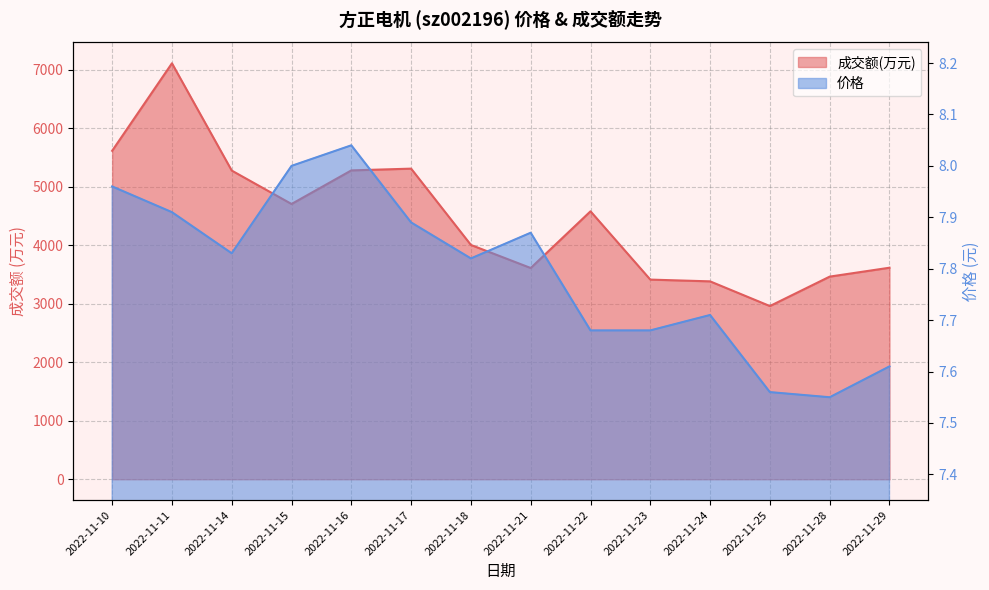

Which series has the largest total across all categories?

成交额(万元)